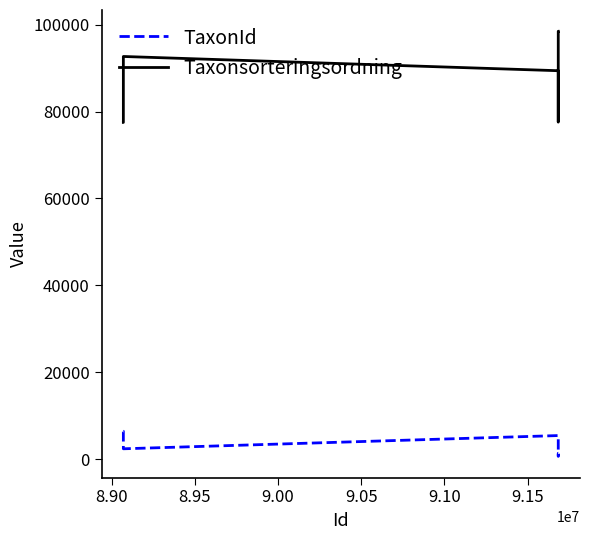

What is the difference between the maximum and minimum values in the Taxonsorteringsordning series?

20987